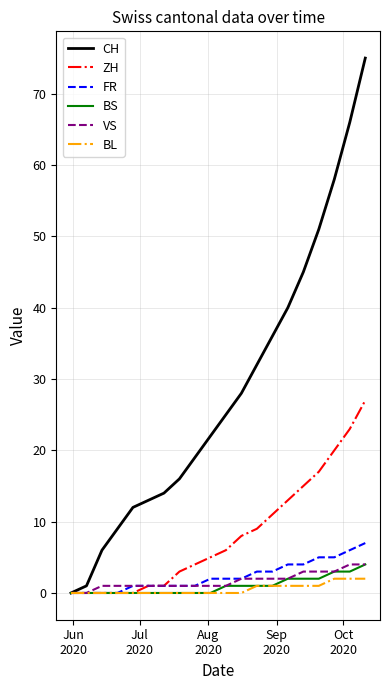

Which series has the widest spread of values?

CH